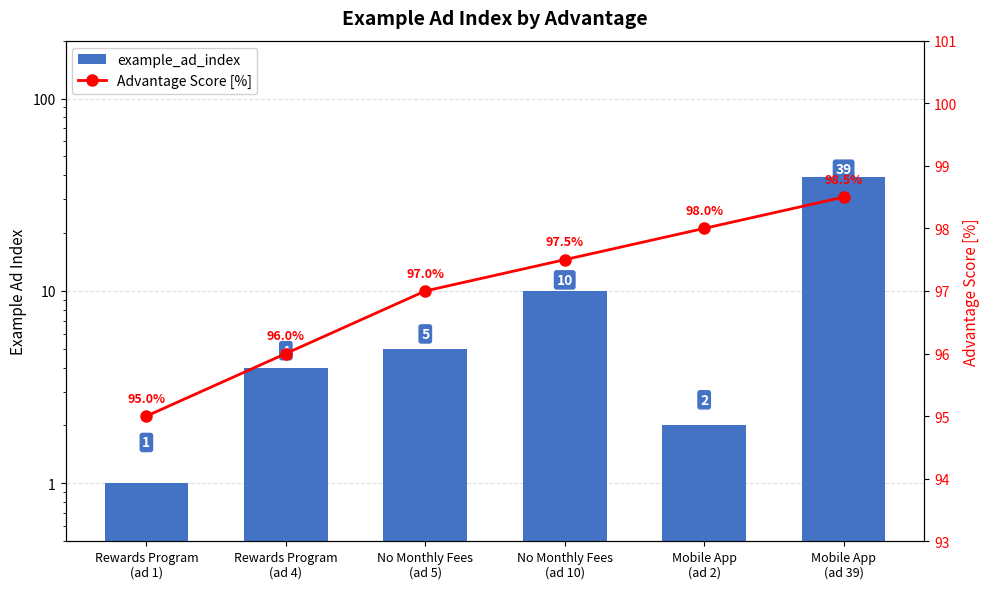

Which series changed the most between No Monthly Fees
(ad 5) and Mobile App
(ad 2)?

example_ad_index